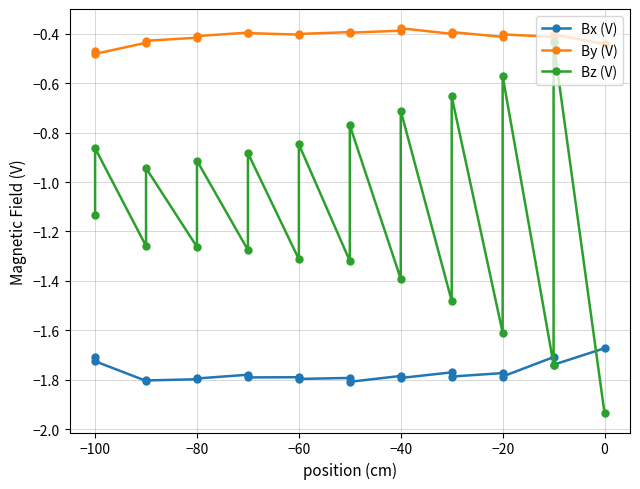

True or false: By (V) and Bx (V) cross at least once.

False